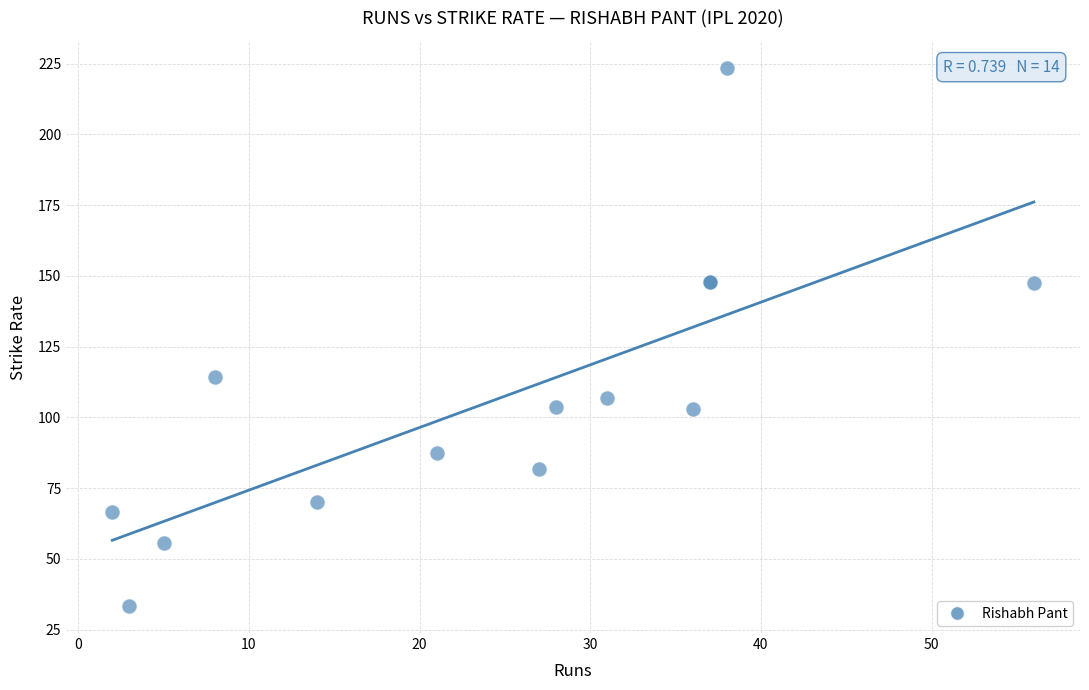

What Y value in the scatter plot is closest to 128?

114.3